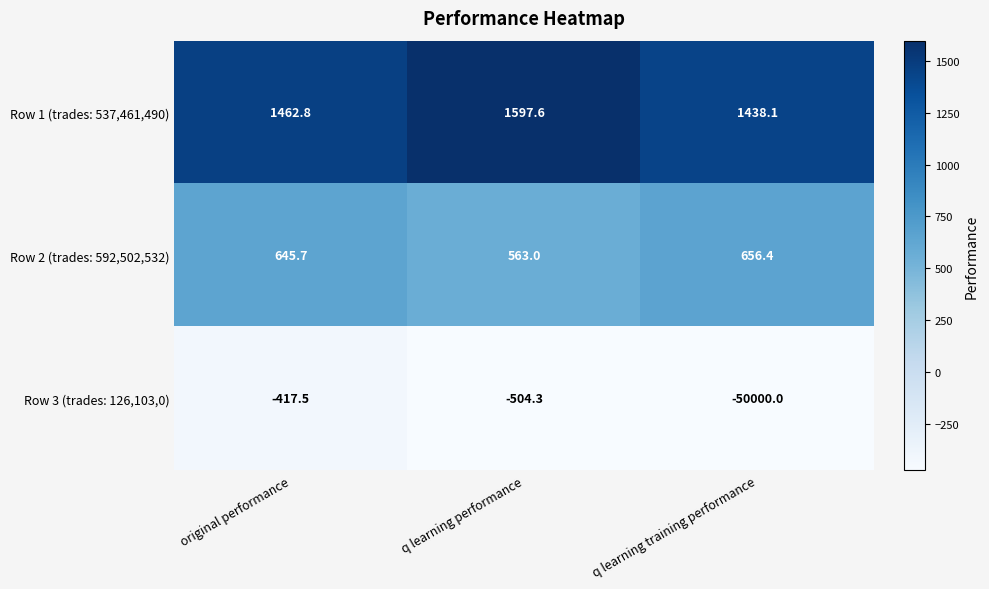

What is the difference between the Row 3 (trades: 126,103,0) values at original performance and q learning training performance?

49582.5